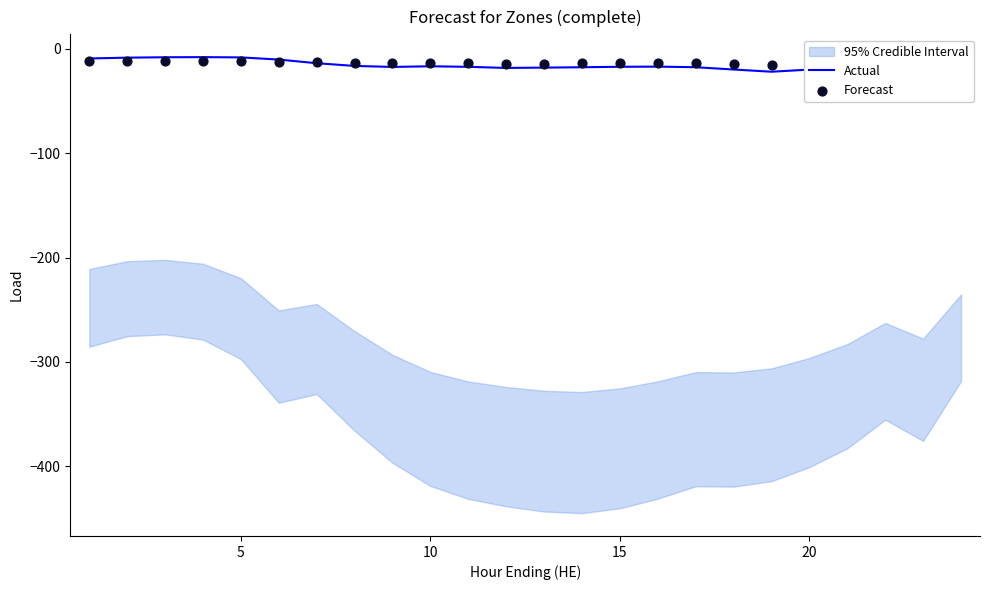

Which series has the largest total across all categories?

Forecast